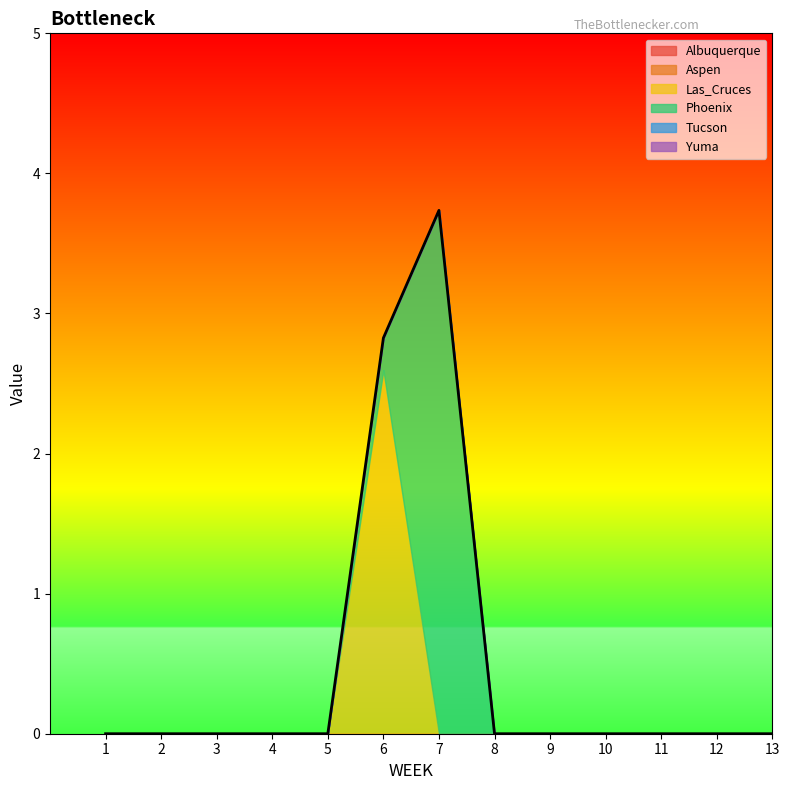

At which label does Aspen reach its peak?

1